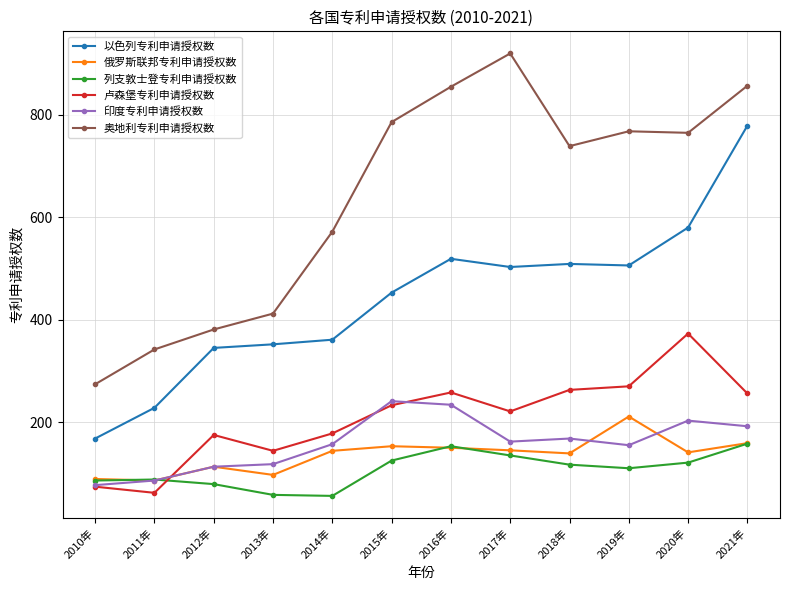

True or false: 印度专利申请授权数 and 奥地利专利申请授权数 cross at least once.

False